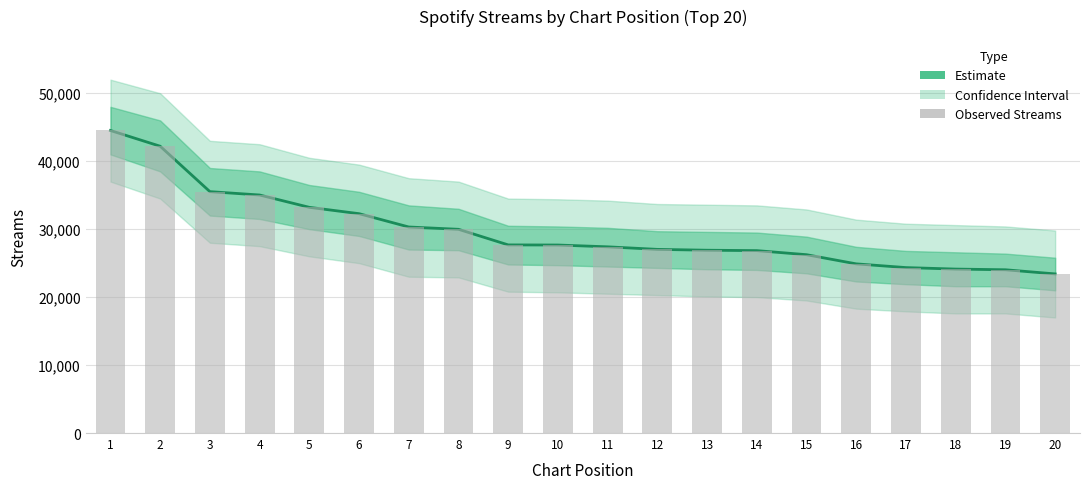

What is the difference between the maximum and second lowest values?

20494